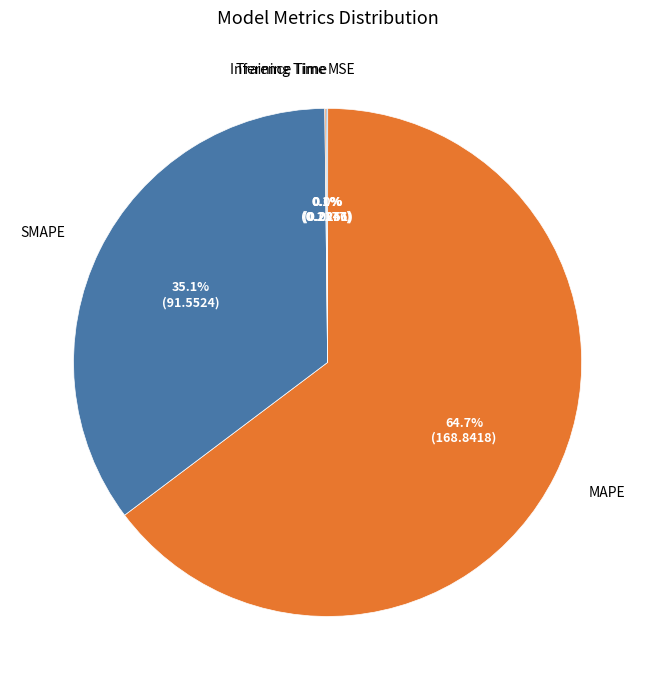

To the nearest percent, what is the difference between the largest and smallest slice percentages?

65%